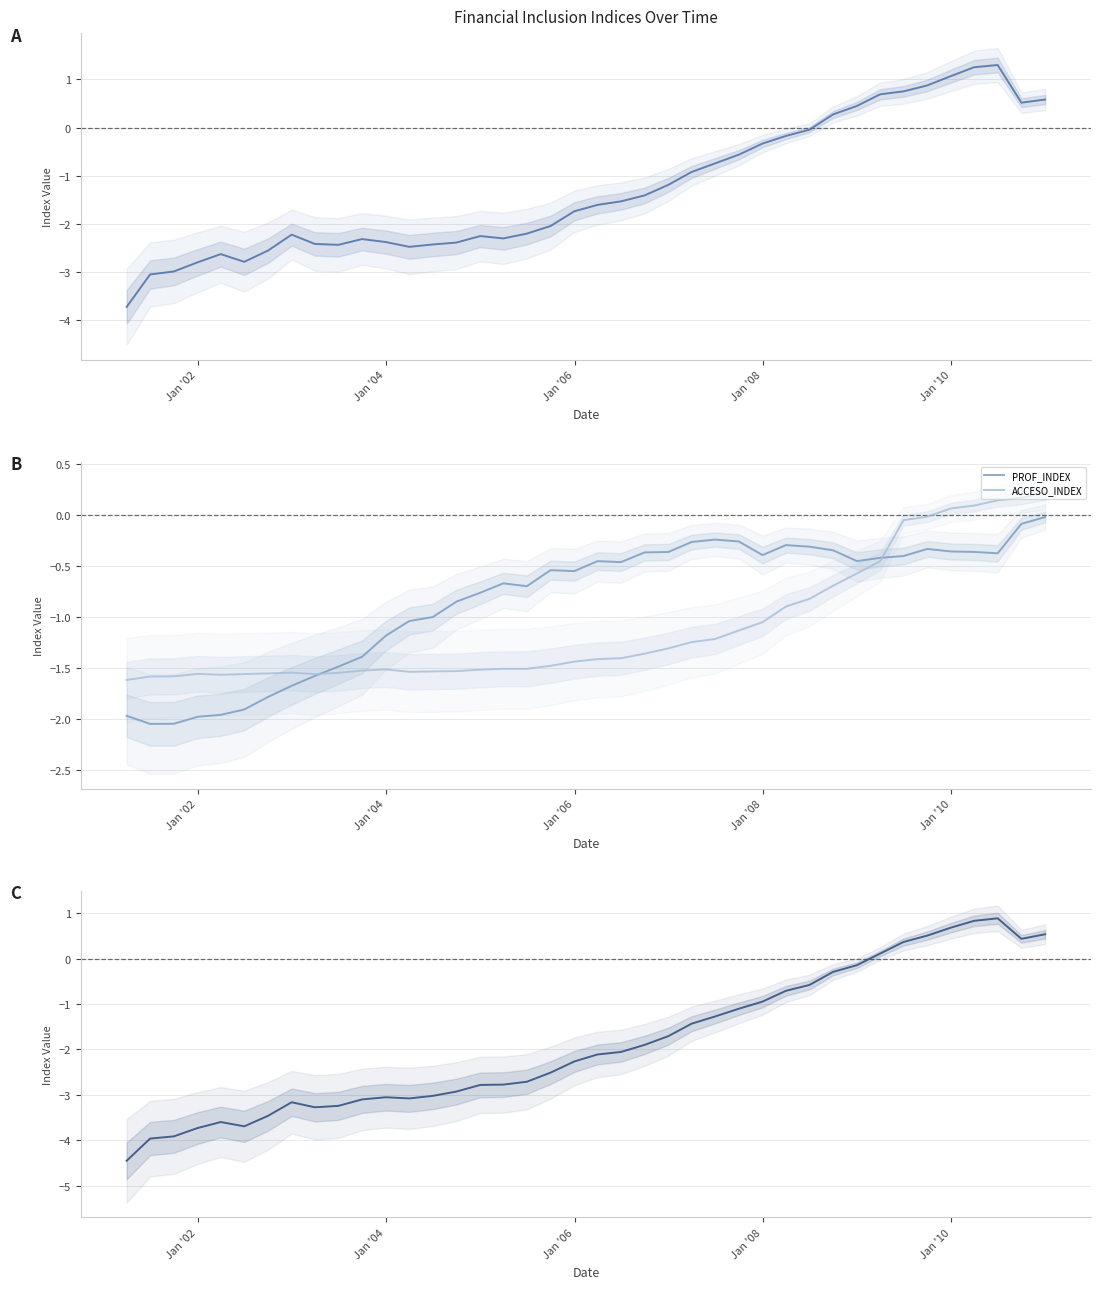

True or false: FINDEX has more than 0 interior local peaks.

True